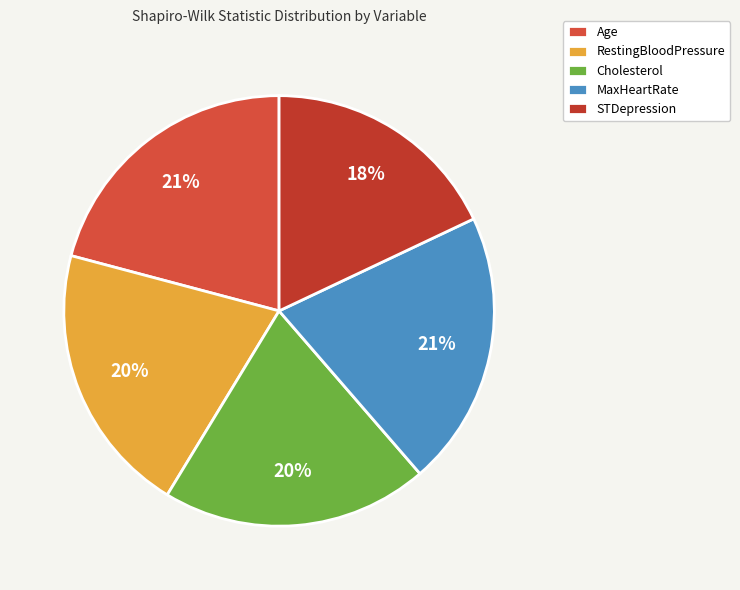

To the nearest percent, what is the difference between the Cholesterol and STDepression slice percentages?

2%